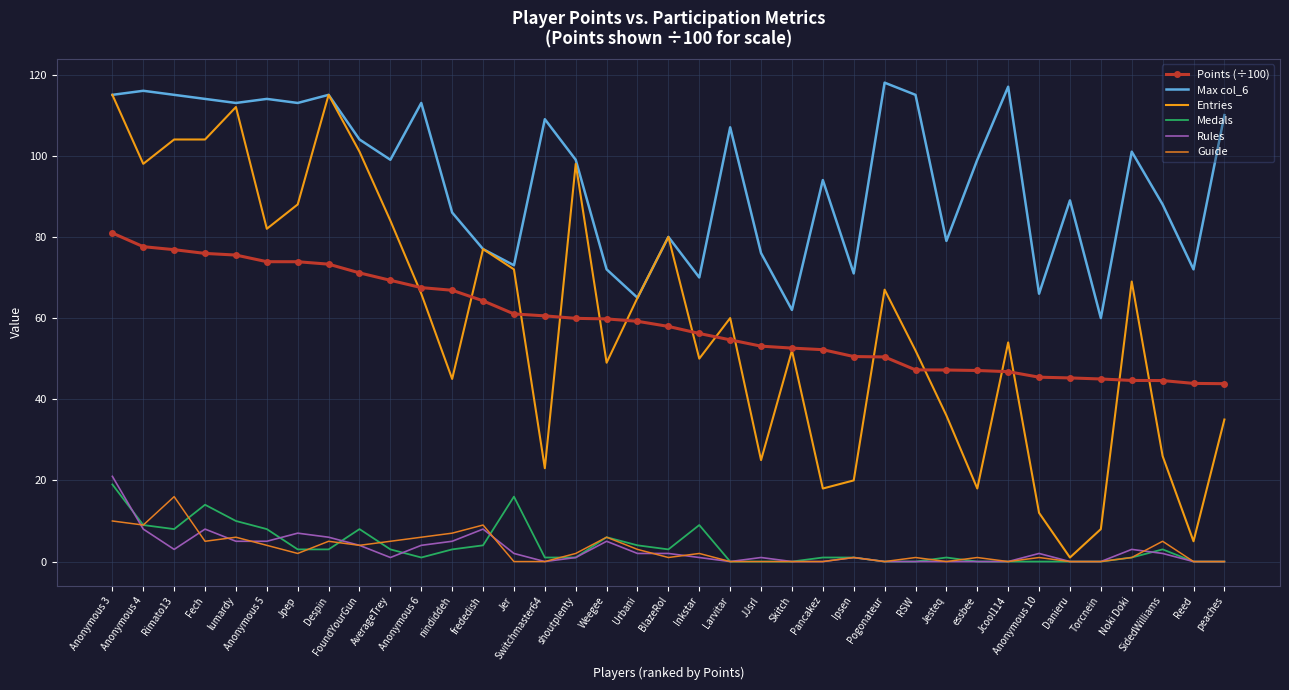

Which series has the widest spread of values?

Entries